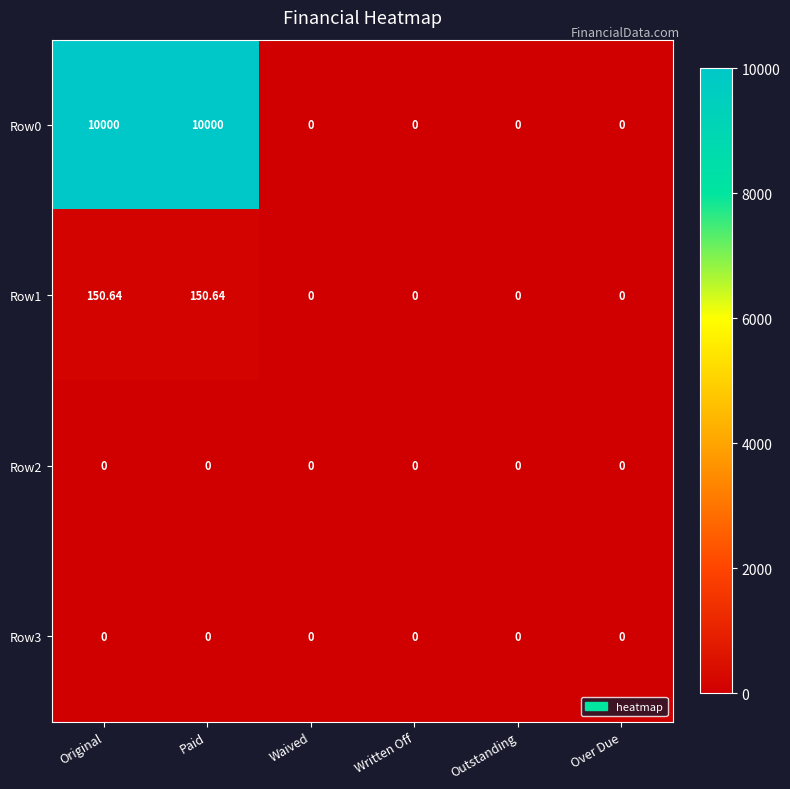

How many distinct data groups are displayed?

4